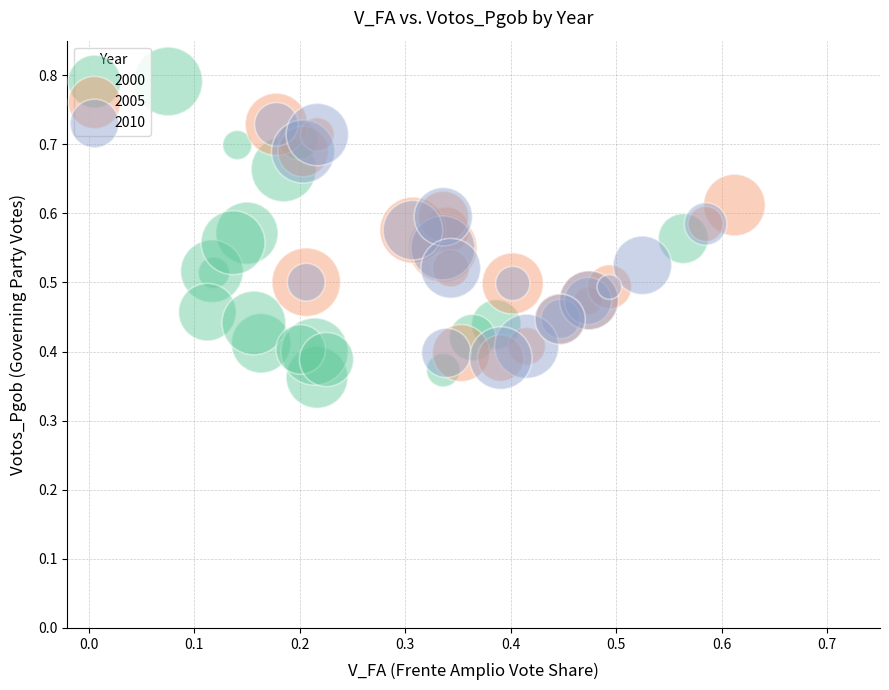

Which series reaches the maximum Y coordinate?

2000